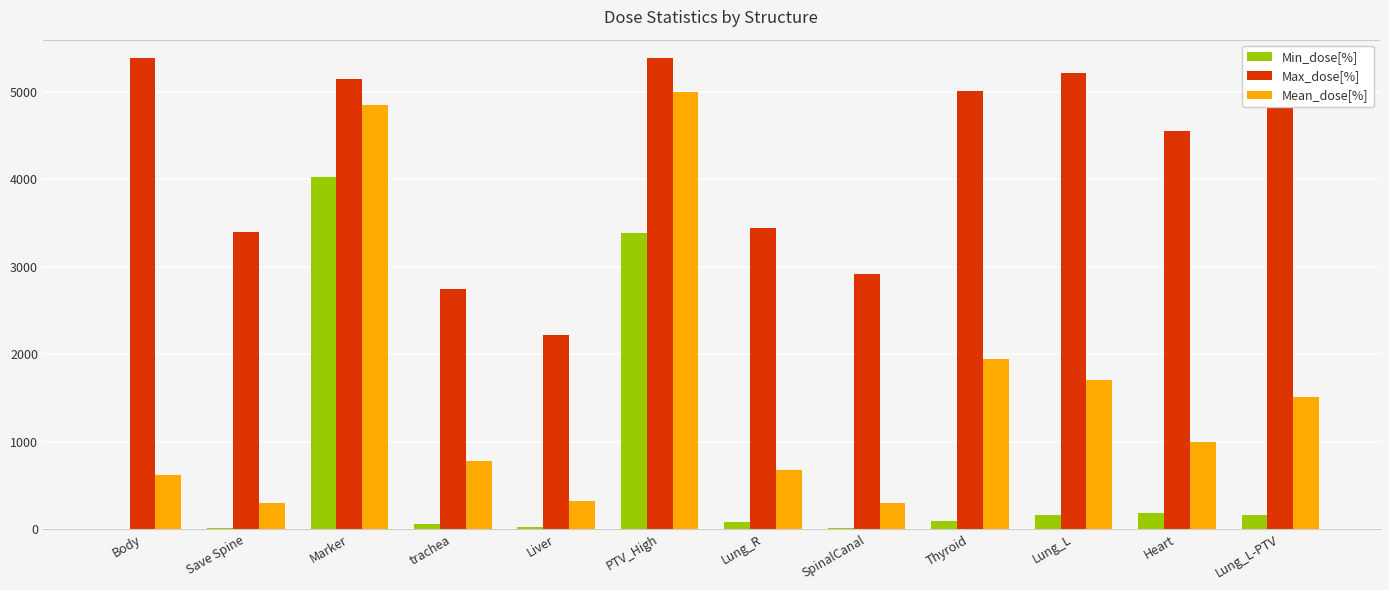

The Mean_dose[%] series shows 2153.0 at PTV_High. True or false?

False